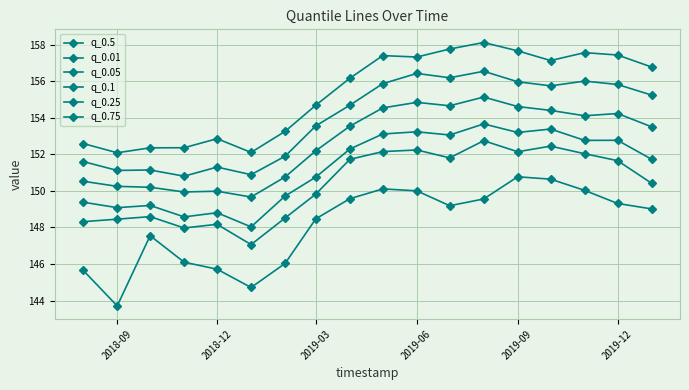

How many data points in q_0.1 are above 152?

9